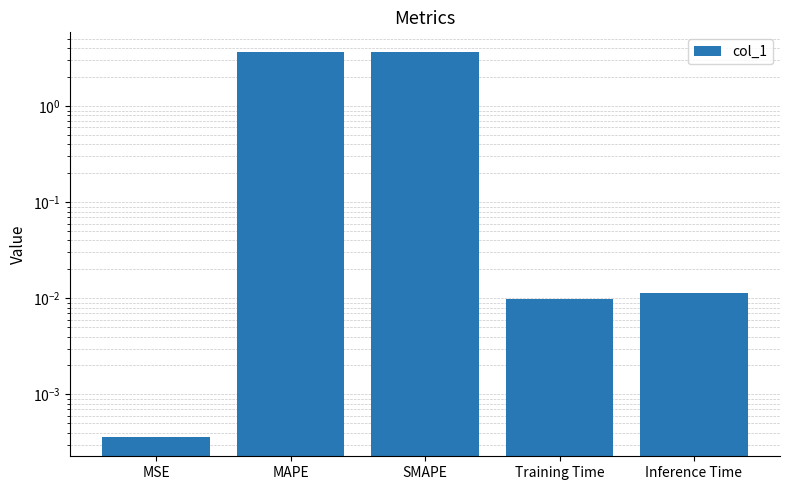

True or false: the data shows 0.0 at Training Time.

False